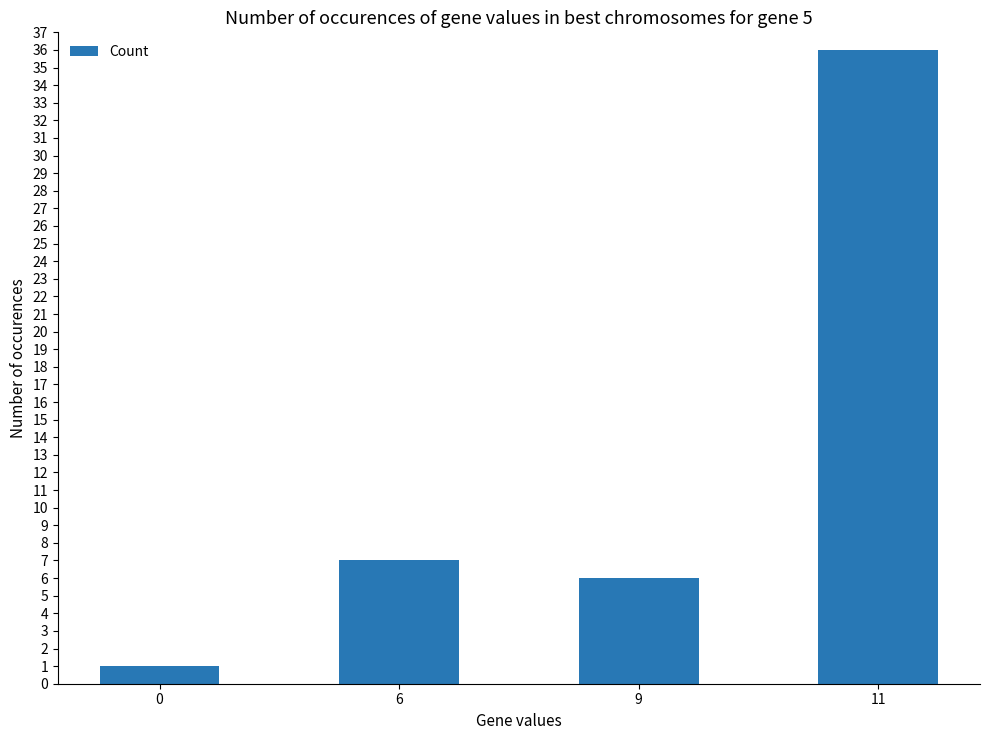

Approximately how many times larger is the value at 9 compared to 6?

0.9